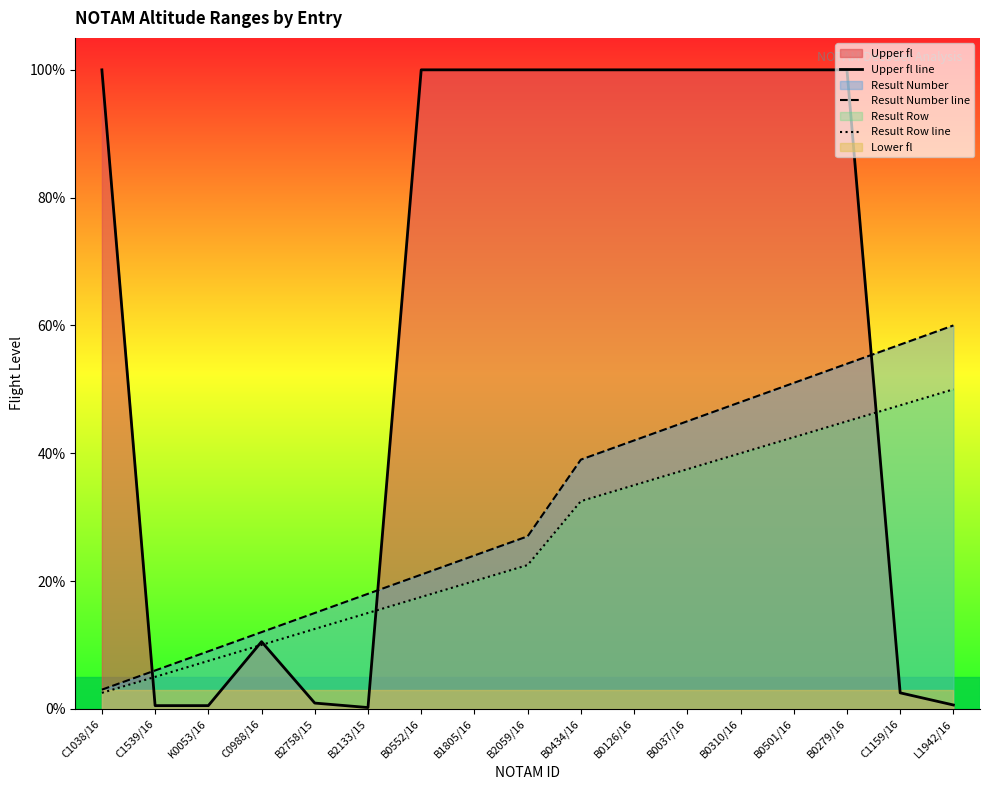

True or false: Upper fl line and Result Number line intersect in this chart.

True